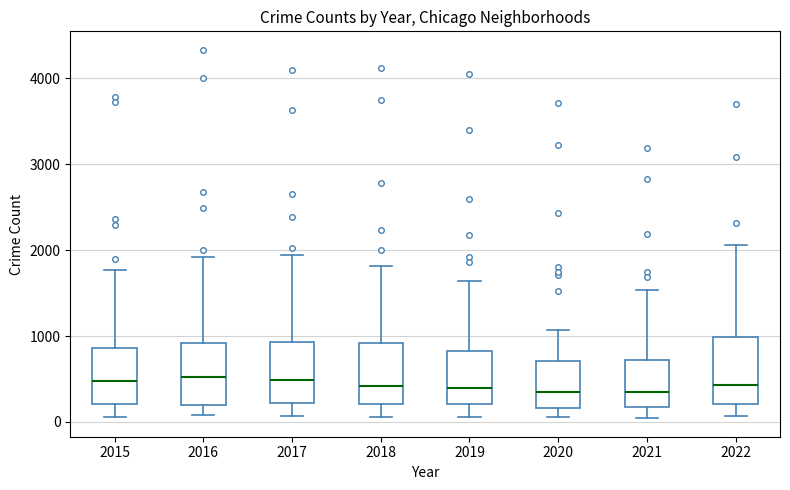

Reading left to right, read every box against the y-axis: the position of its median line, the range the box covers, and the ends of its whiskers. The values are not printed on the chart, so give them approximately, as read against the axis.

2015: median 500, box 200 to 900, whiskers 100 to 1800
2016: median 500, box 200 to 900, whiskers 100 to 1900
2017: median 500, box 200 to 900, whiskers 100 to 1900
2018: median 400, box 200 to 900, whiskers 100 to 1800
2019: median 400, box 200 to 800, whiskers 100 to 1600
2020: median 300, box 200 to 700, whiskers 100 to 1100
2021: median 300, box 200 to 700, whiskers 0 to 1500
2022: median 400, box 200 to 1000, whiskers 100 to 2100